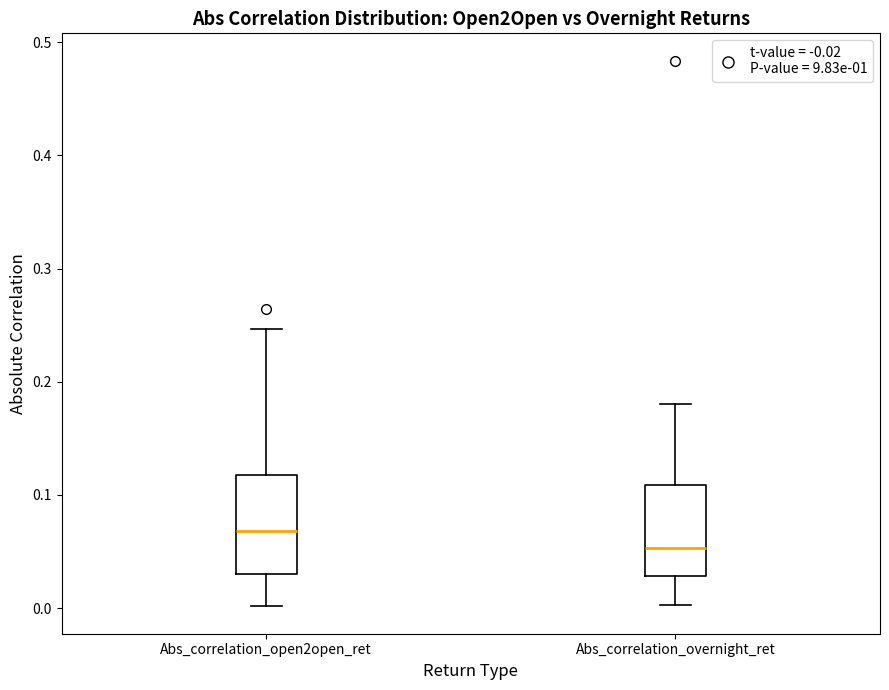

Reading left to right, read every box against the y-axis: the position of its median line, the range the box covers, and the ends of its whiskers. The values are not printed on the chart, so give them approximately, as read against the axis.

Abs_correlation_open2open_ret: median 0.07, box 0.03 to 0.12, whiskers 0.00 to 0.25
Abs_correlation_overnight_ret: median 0.05, box 0.03 to 0.11, whiskers 0.00 to 0.18